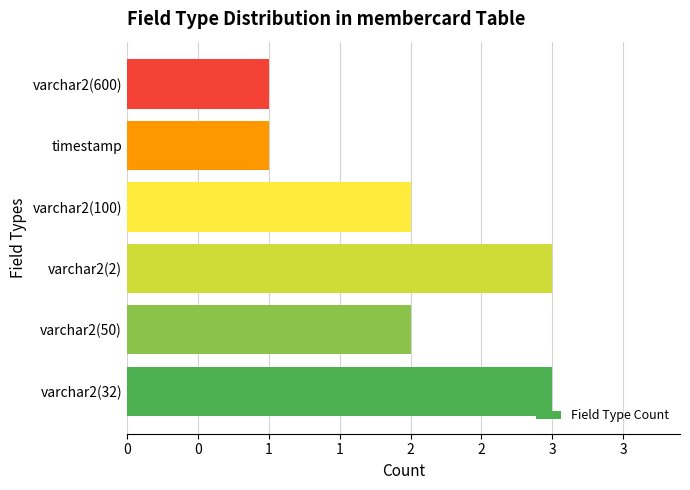

Are the bars horizontal?

Yes